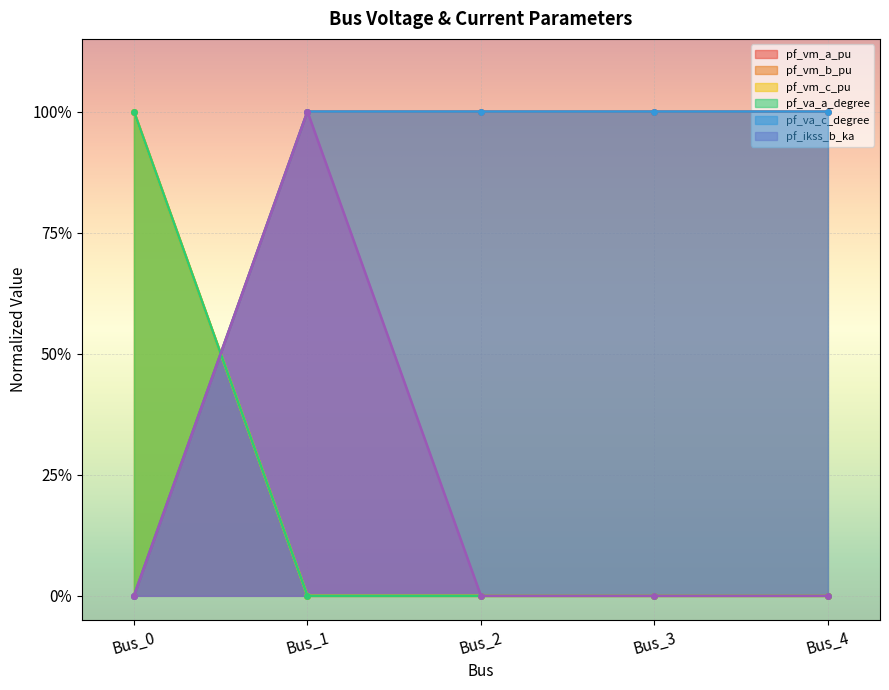

How many categories are shown in the chart?

5